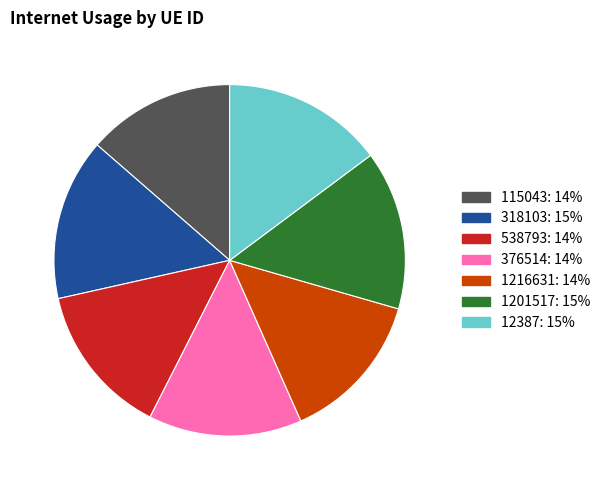

True or false: 1216631 accounts for 26% of the total.

False